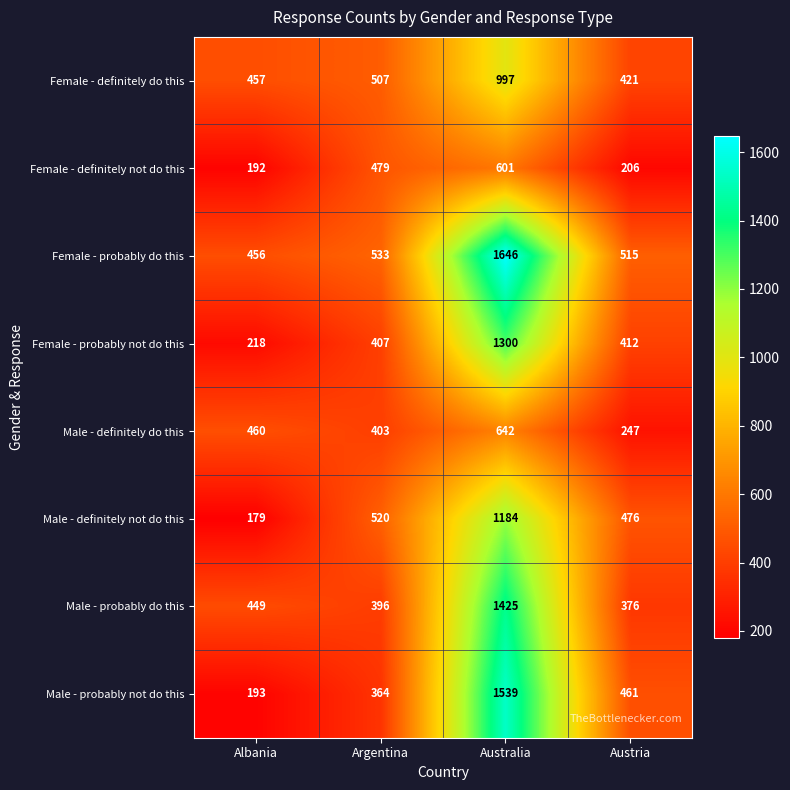

What is the average value of the Female - definitely do this series?

596